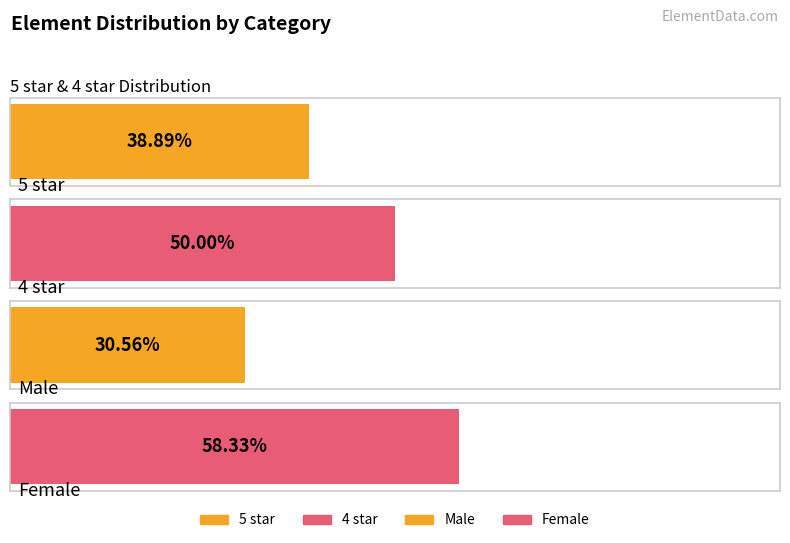

List the series in order of their overall mean, highest first.

Female, 4 star, 5 star, Male